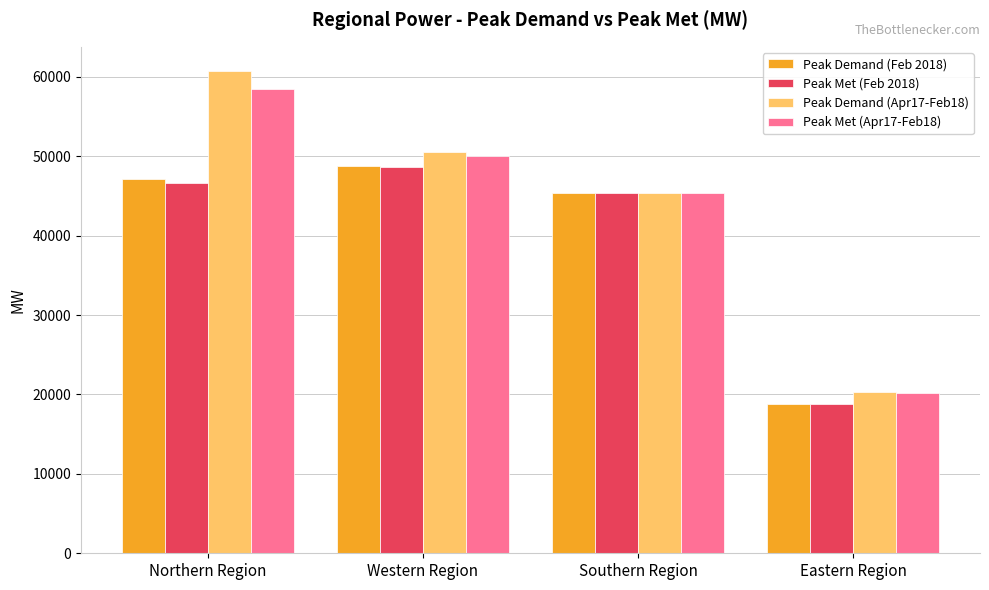

What is the lowest value of the Peak Met (Apr17-Feb18) series?

20208